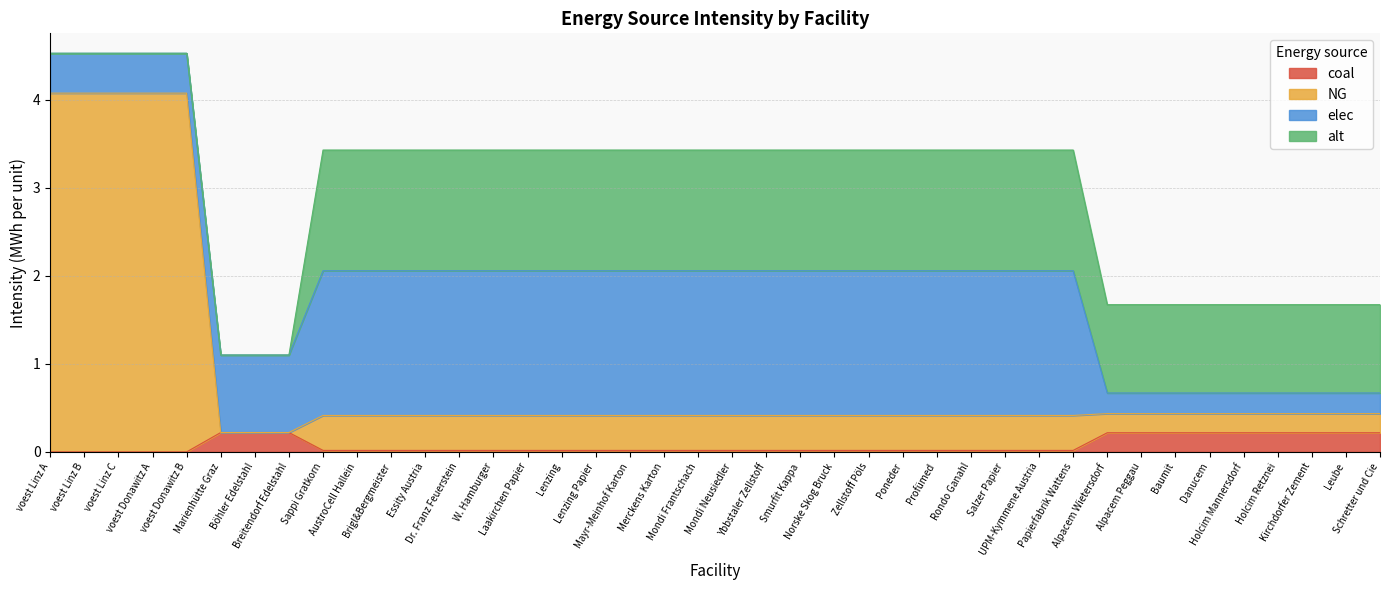

The value of coal at UPM-Kymmene Austria is 0.0. True or false?

True